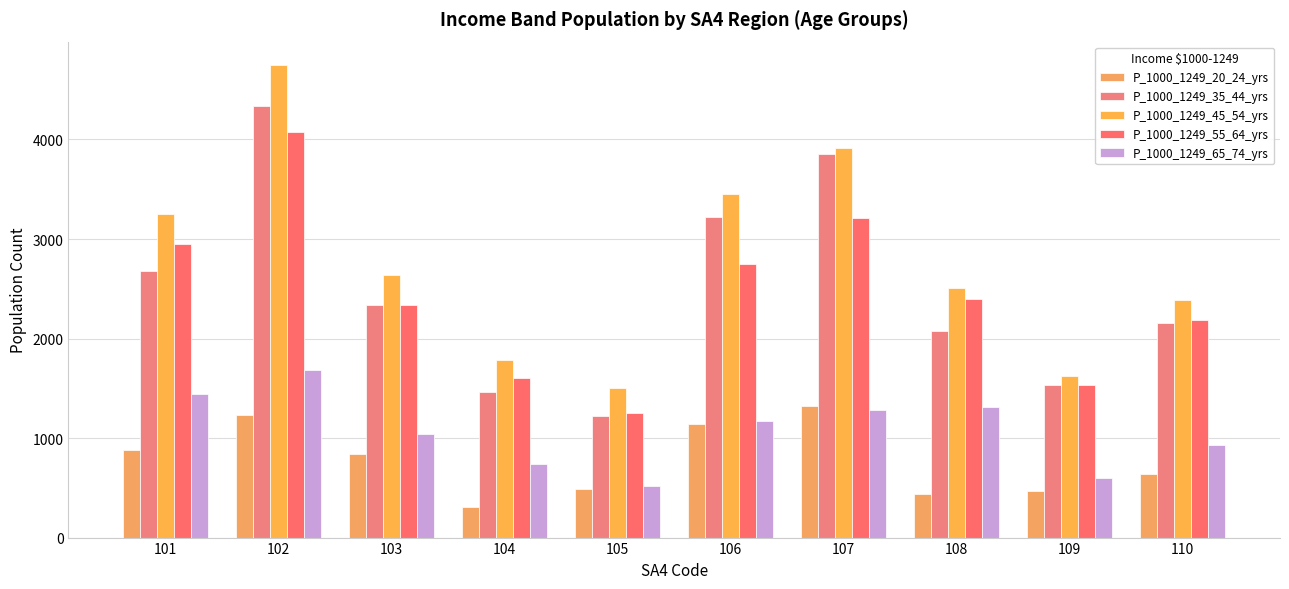

True or false: P_1000_1249_20_24_yrs has a value of 620 at 109.

False